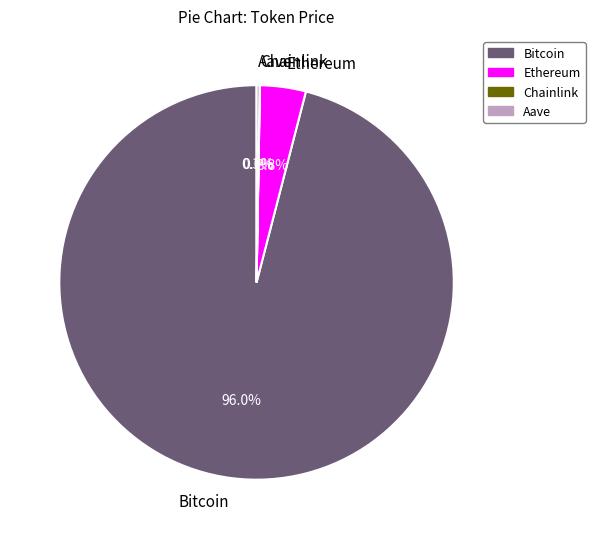

What percentage is NOT represented by Ethereum?

96.2%